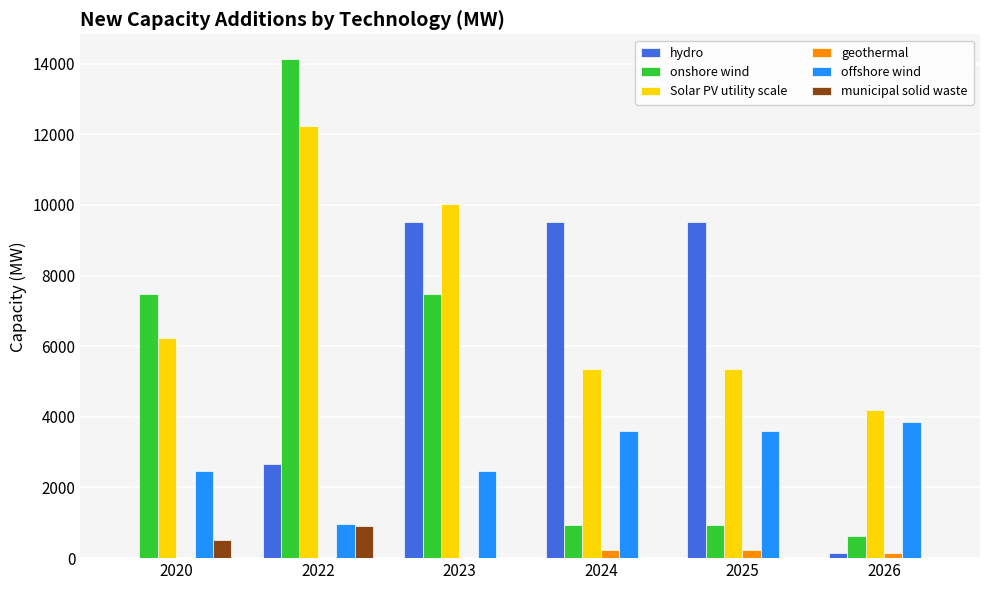

Which series has the largest total across all categories?

Solar PV utility scale